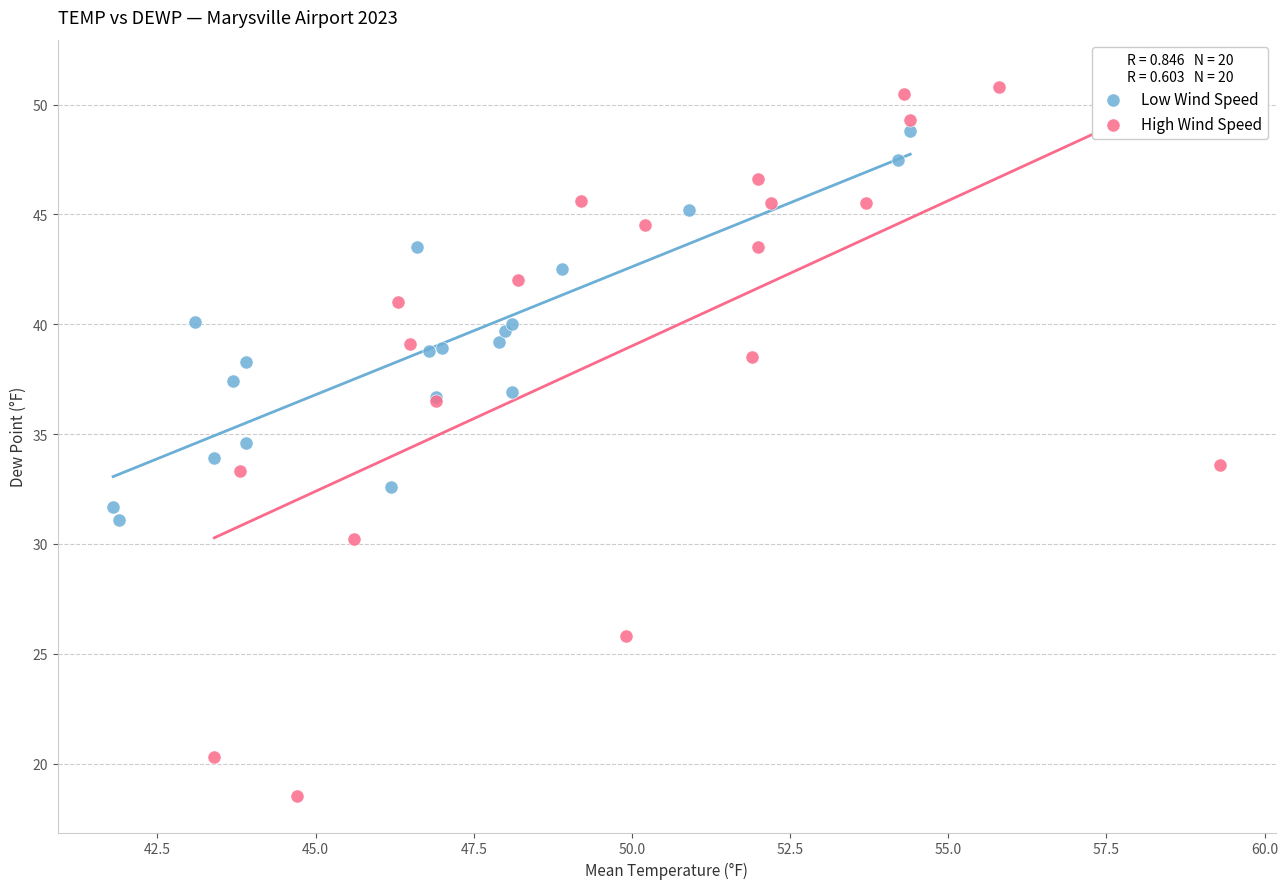

Which series reaches the minimum Y coordinate?

High Wind Speed